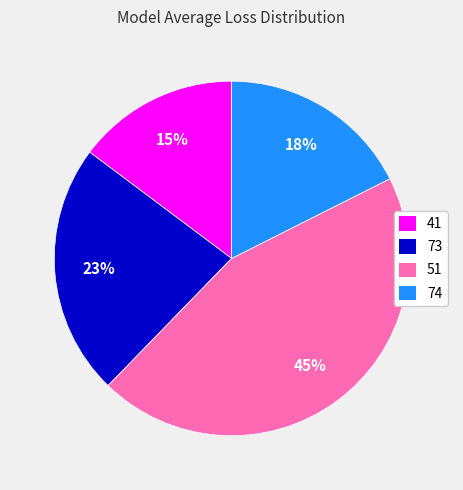

The 74 slice represents 18% of the pie. True or false?

True